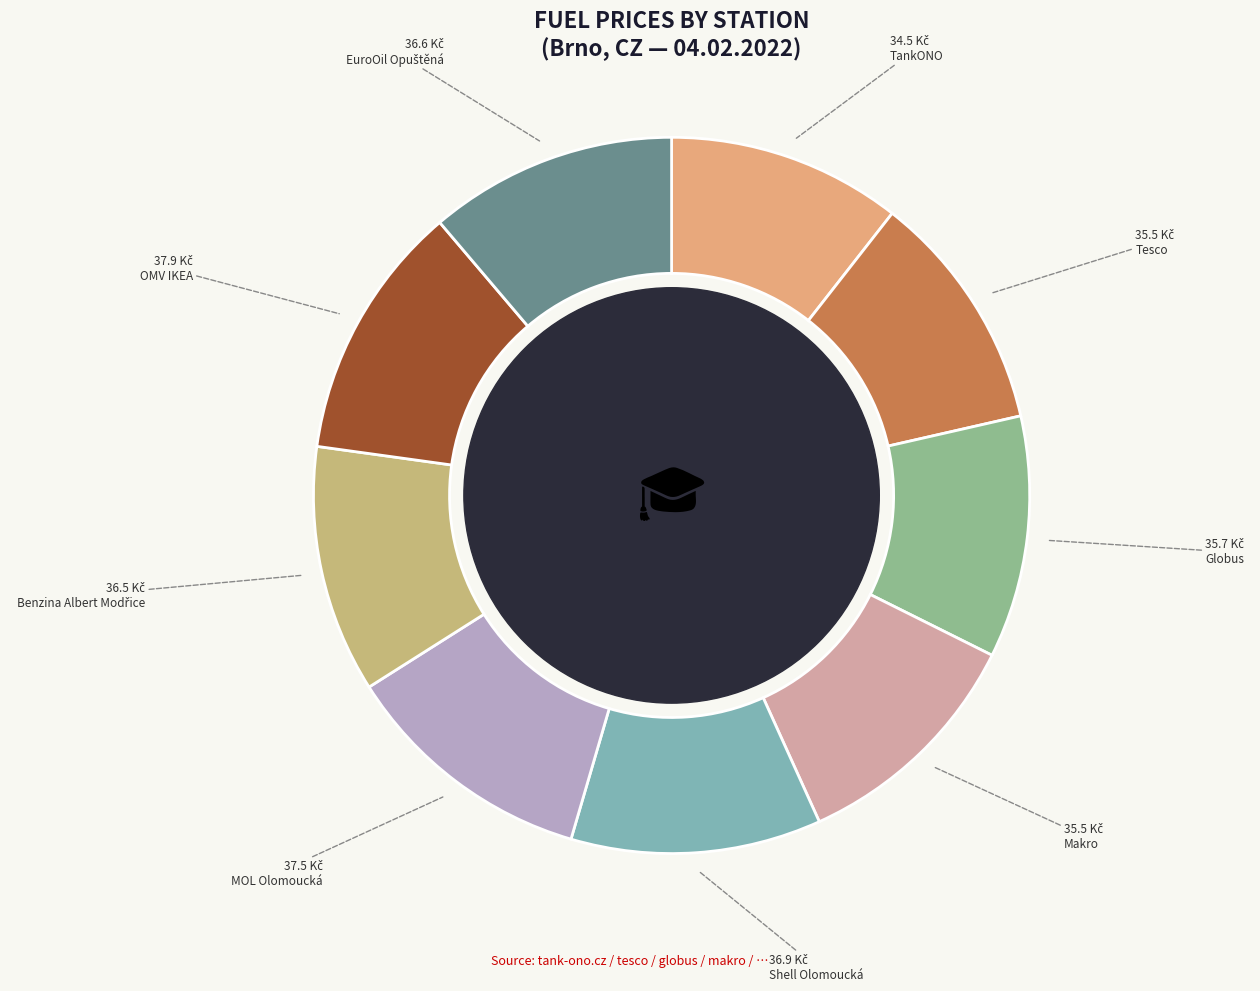

What is the ratio of the value at Benzina Albert Modřice to the value at Shell Olomoucká?

1.0